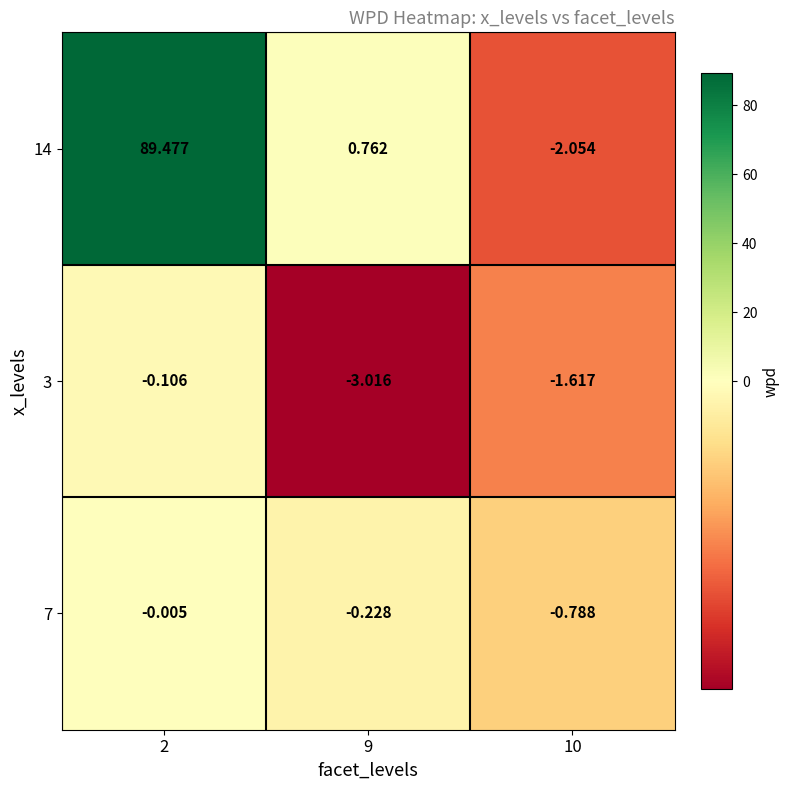

Is the value of 7 at 10 greater than the value of 14 at 10?

Yes